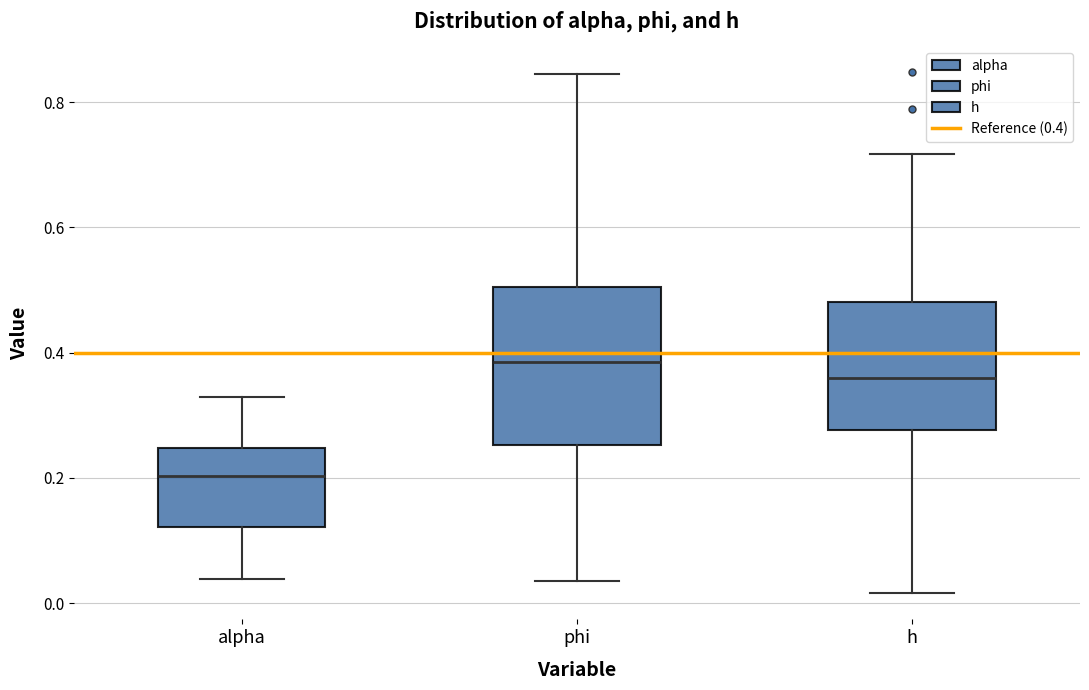

Which box has the lowest median line?

alpha